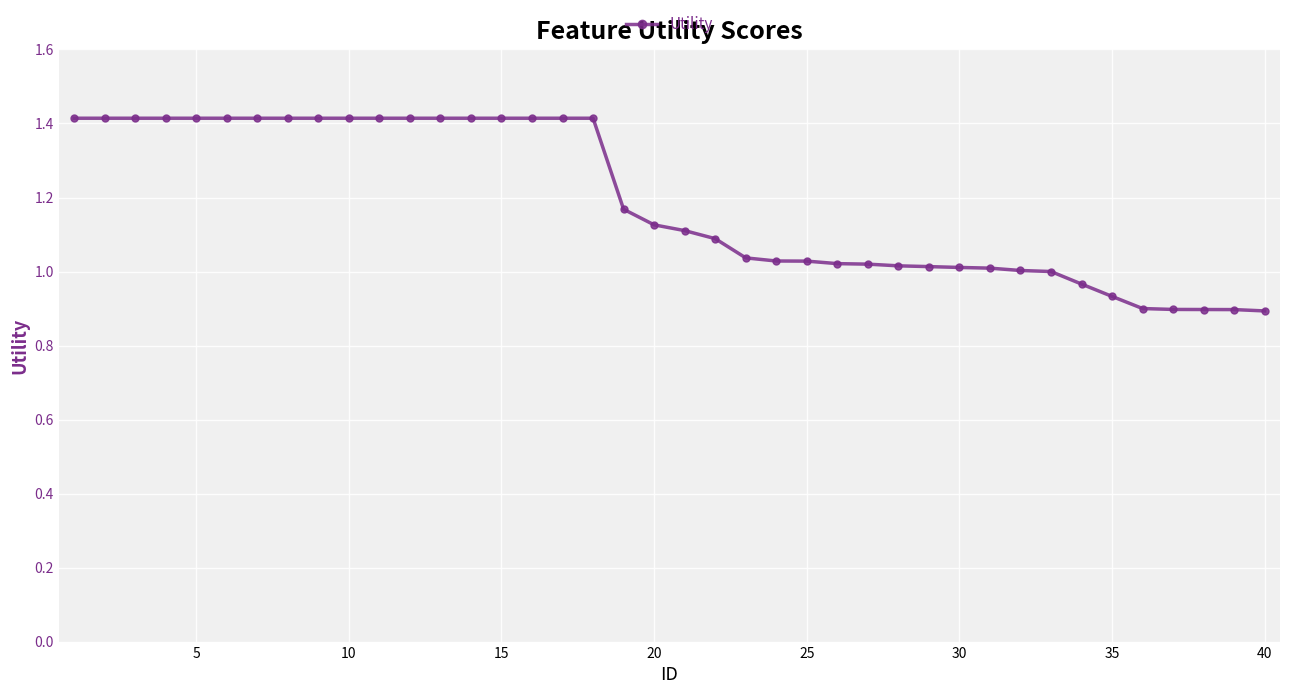

What is the maximum value shown in the chart?

1.4